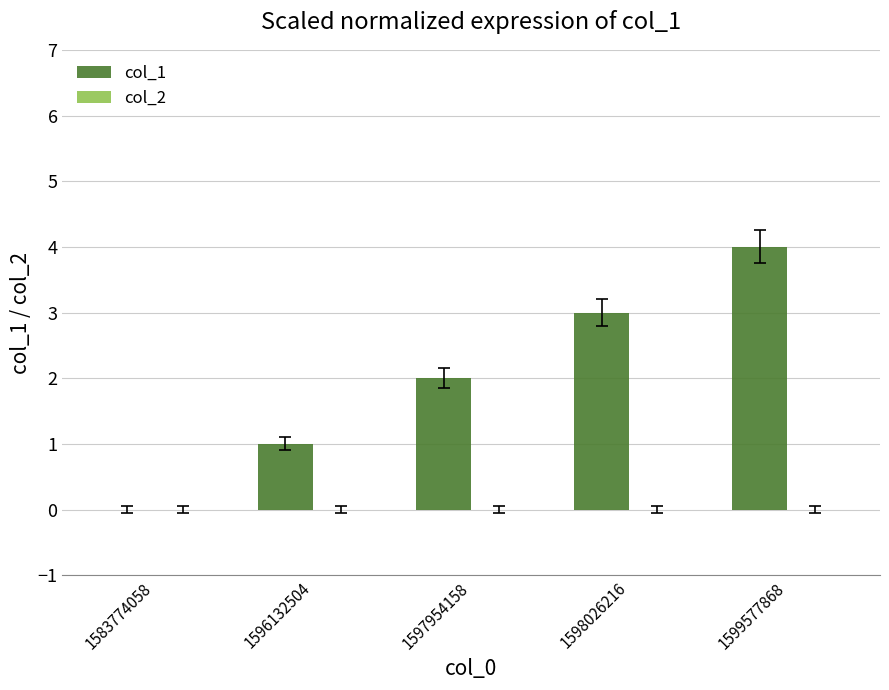

Which category has the highest value across all series?

1599577868